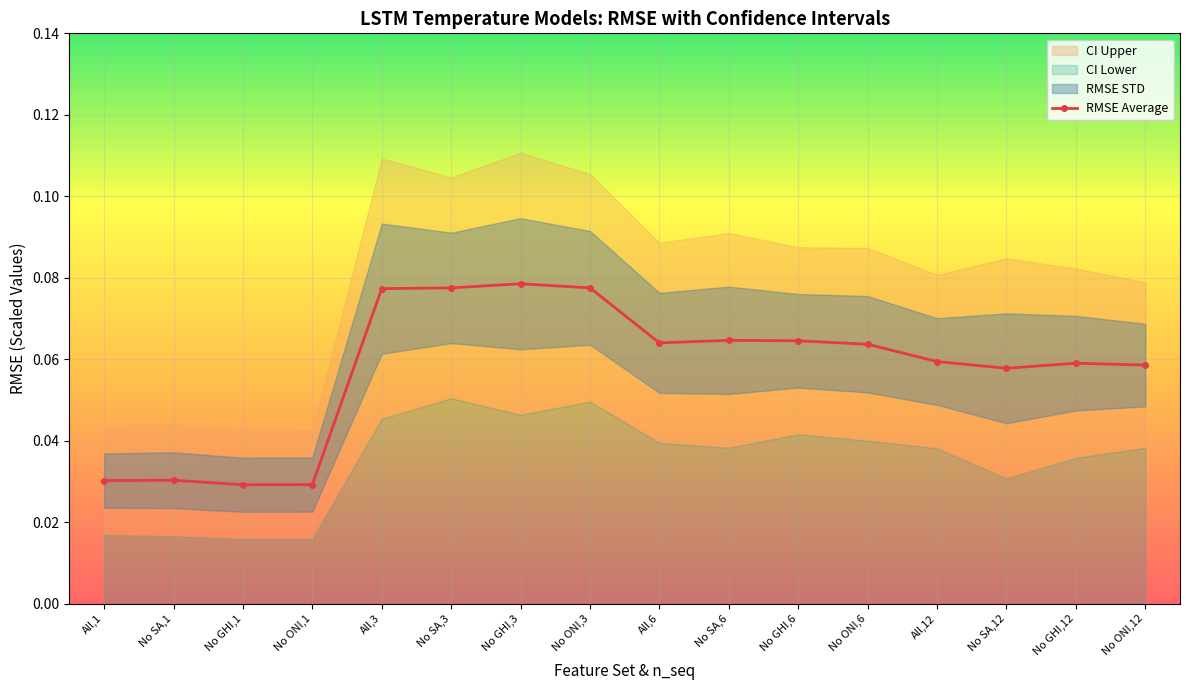

Is this an area chart (filled region under the line)?

No